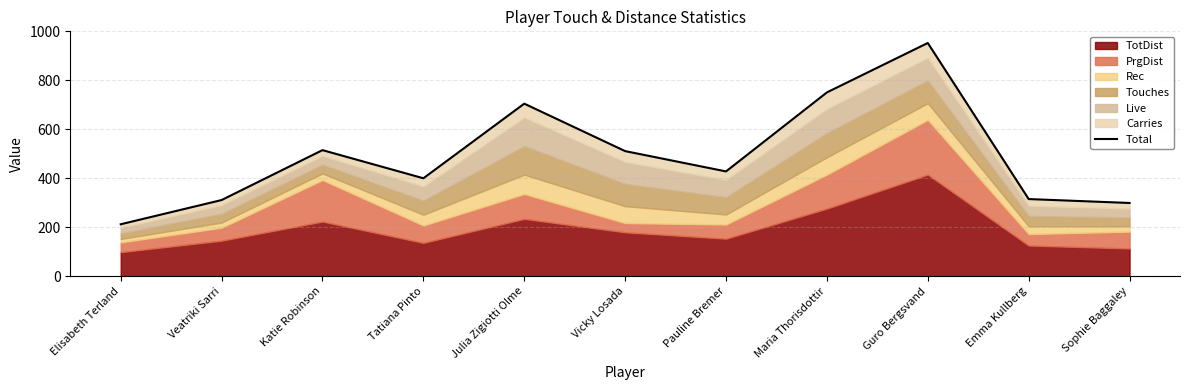

What is the change in value from Pauline Bremer to Guro Bergsvand?

+525